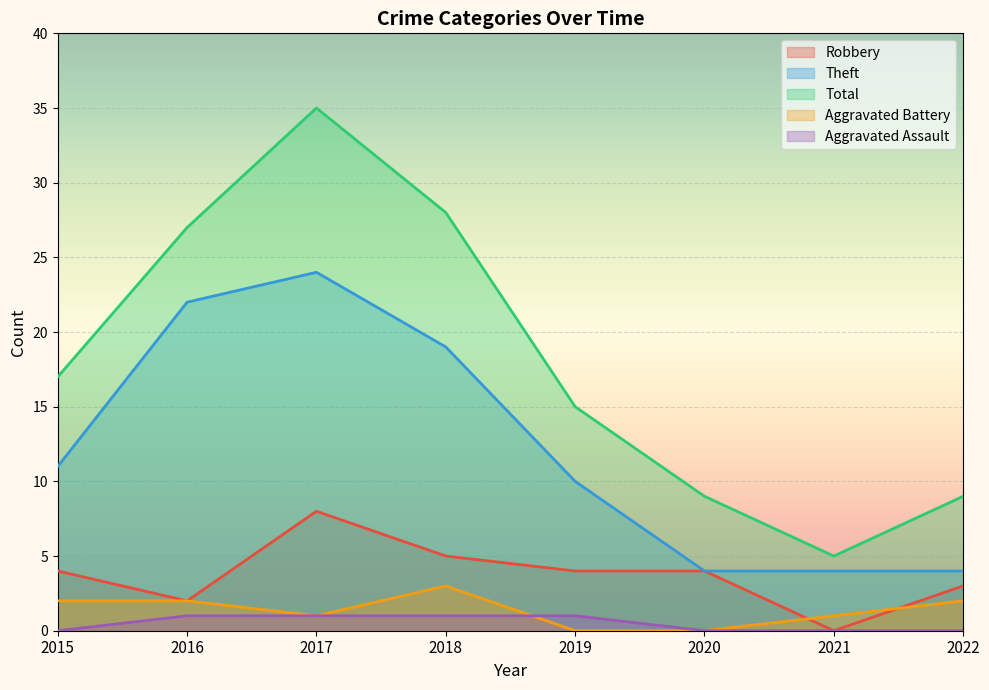

True or false: Robbery and Theft intersect in this chart.

False